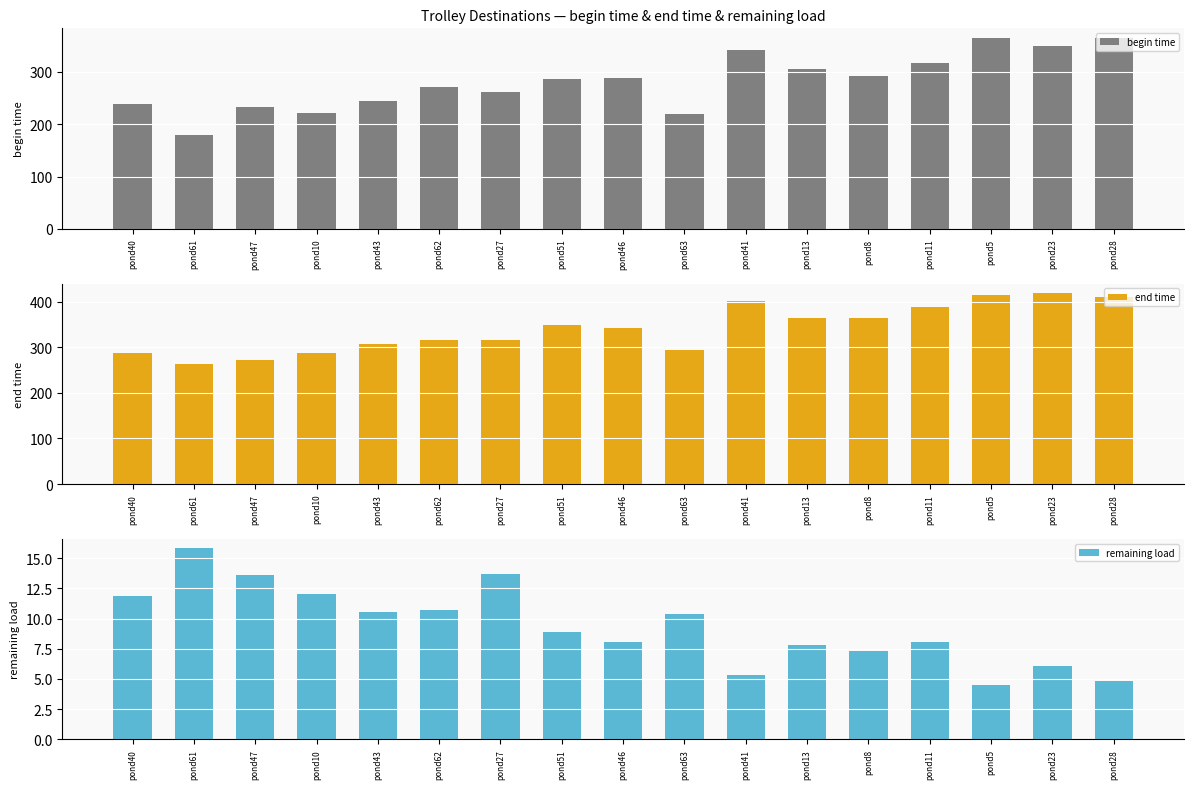

At which category is the sum across all series the highest?

pond5